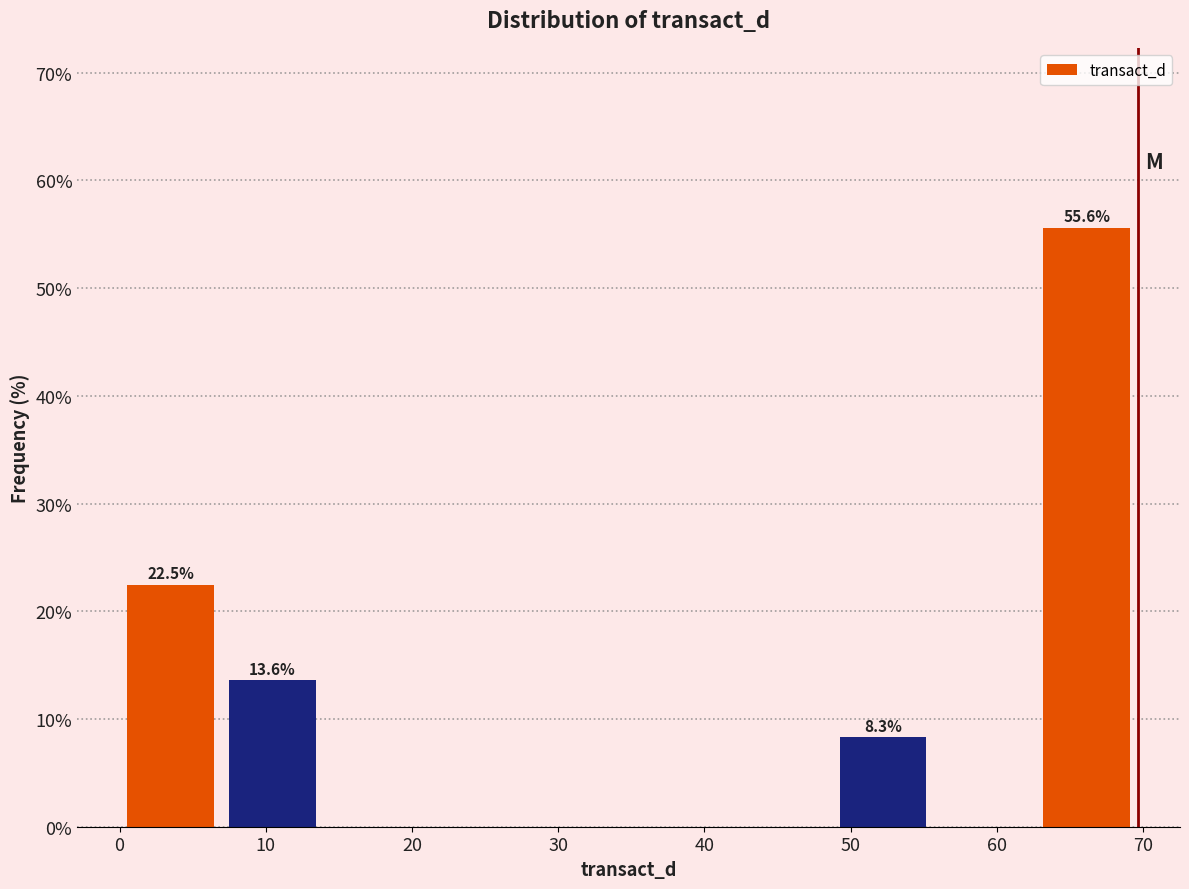

Over which range of the x-axis is the bar tallest?

63 to 70